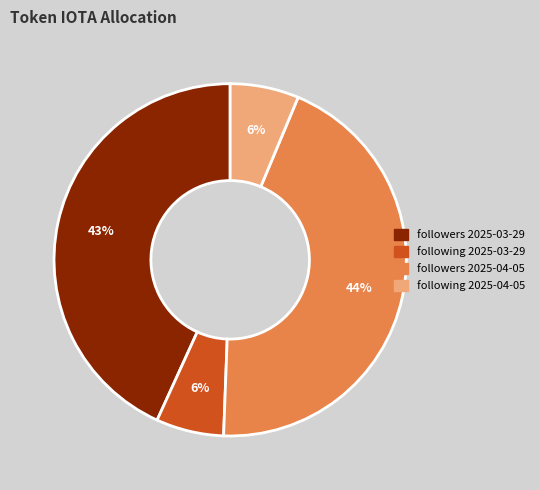

To the nearest percent, what is the average slice percentage?

25%